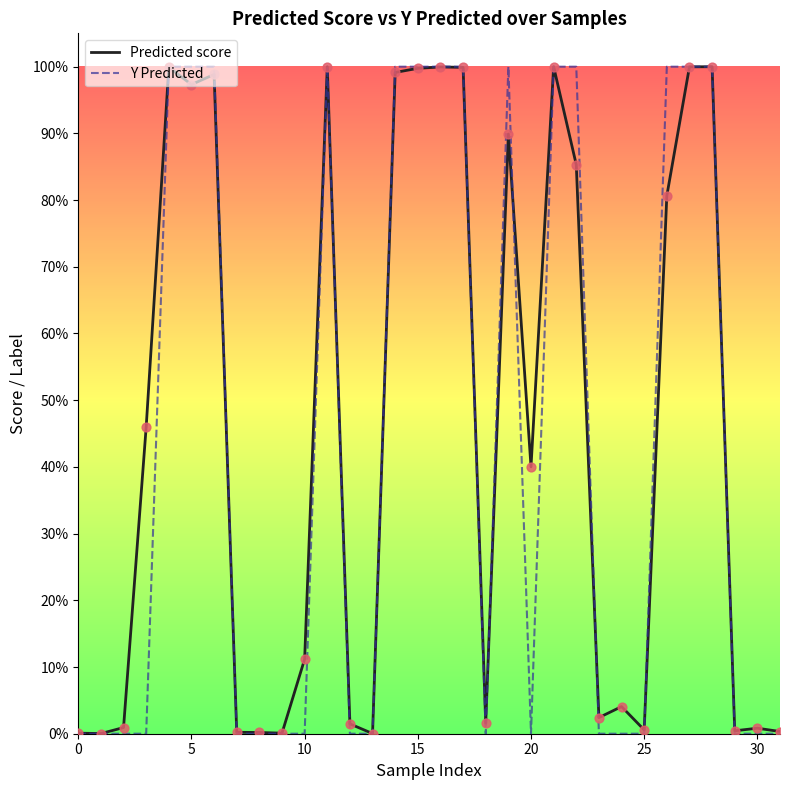

What are all the series names shown in the legend?

Predicted score, Y Predicted